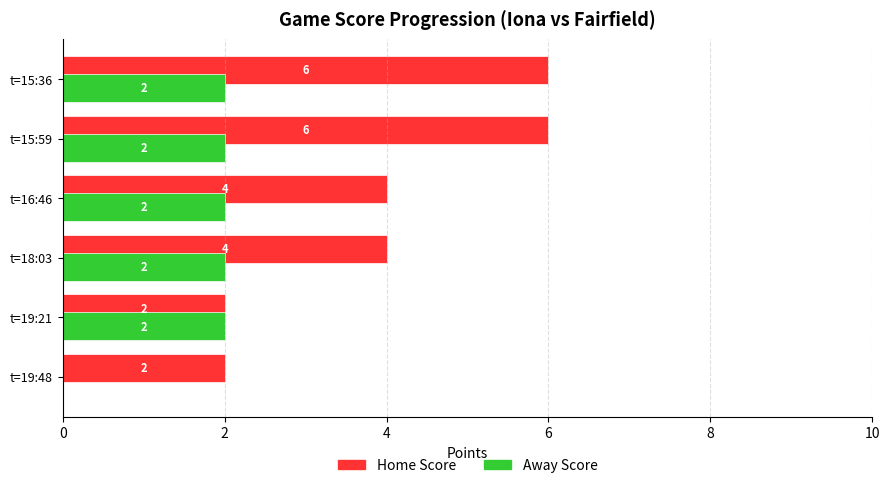

Which series has the largest total across all categories?

Home Score